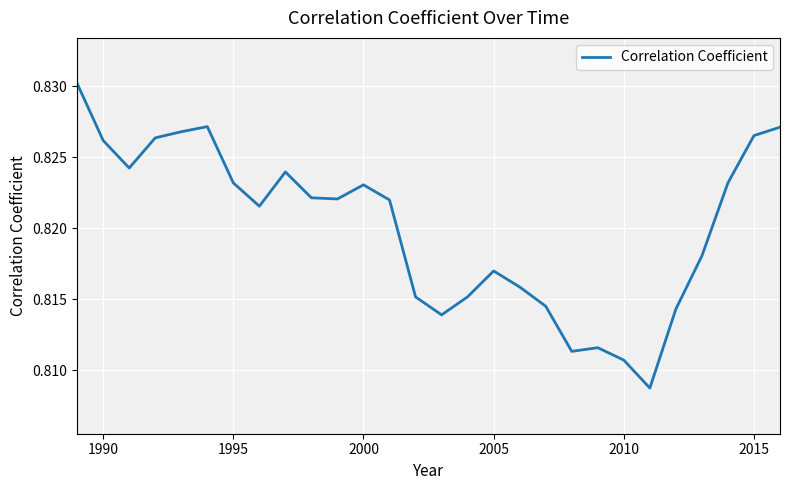

Is it true that the value at 2000 is 0.2?

False